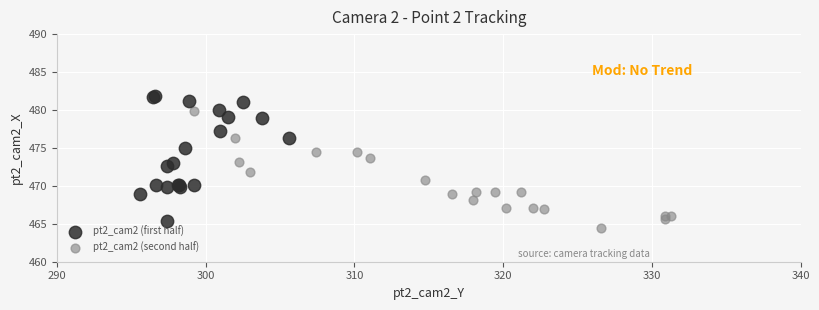

What are all the series names shown in the legend?

pt2_cam2 (first half), pt2_cam2 (second half)